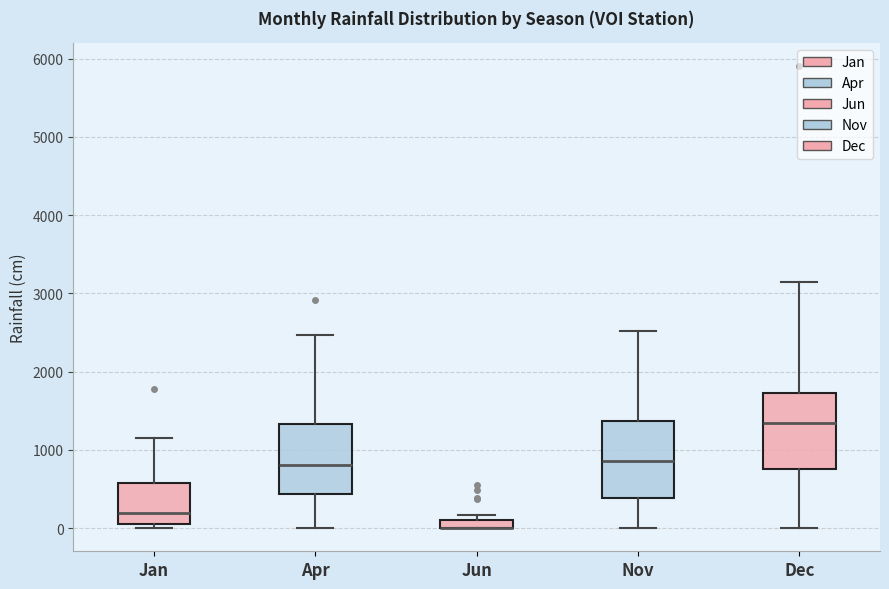

Where is the lower edge of the box for Dec on the y-axis? The values are not printed on the chart, so give them approximately, as read against the axis.

800